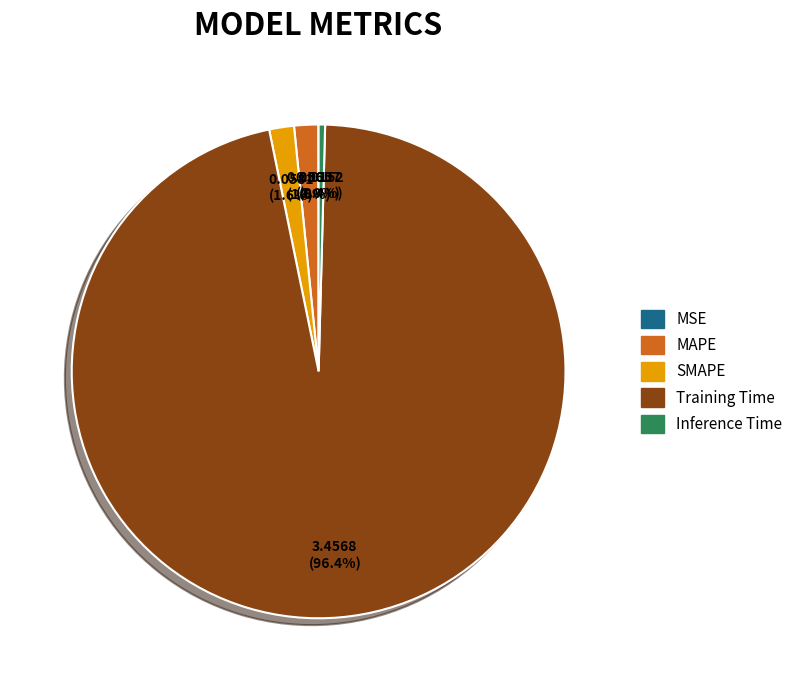

To the nearest percent, what is the difference between the largest and smallest slice percentages?

96%